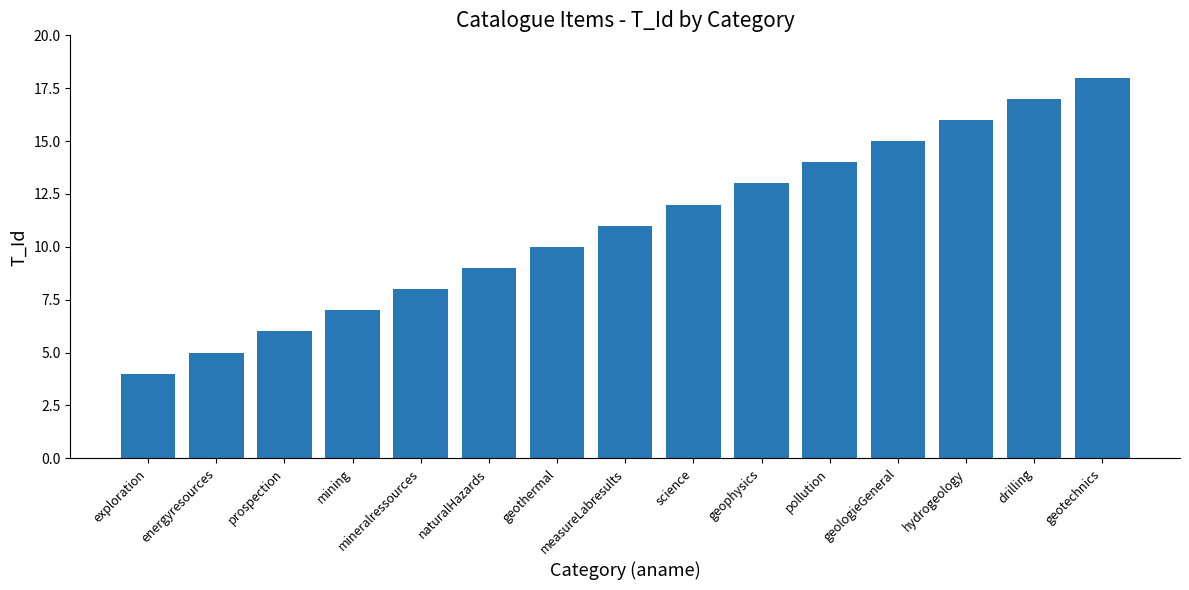

List the labels in order of value, largest first.

geotechnics, drilling, hydrogeology, geologieGeneral, pollution, geophysics, science, measureLabresults, geothermal, naturalHazards, mineralressources, mining, prospection, energyresources, exploration